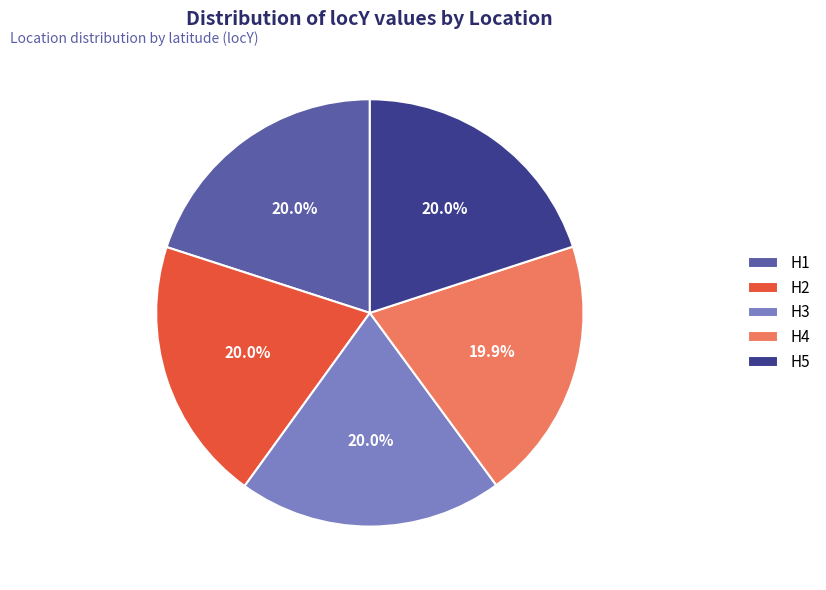

To the nearest percent, what is the combined percentage of H3 and H1?

40%